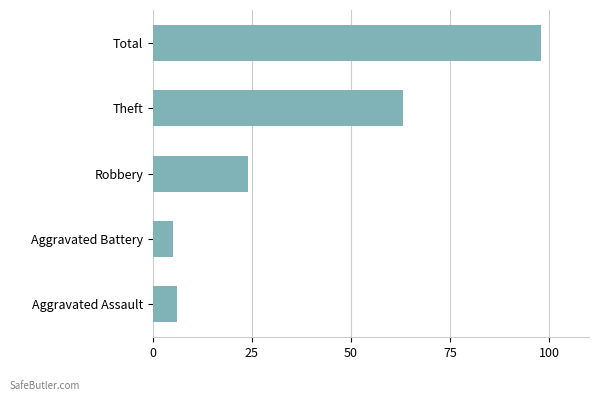

What is the sum of all values?

196